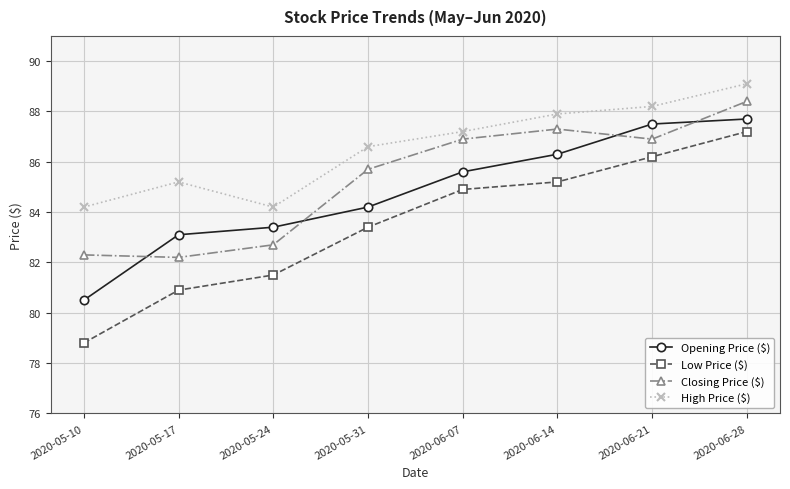

True or false: Closing Price ($) and Low Price ($) intersect in this chart.

False